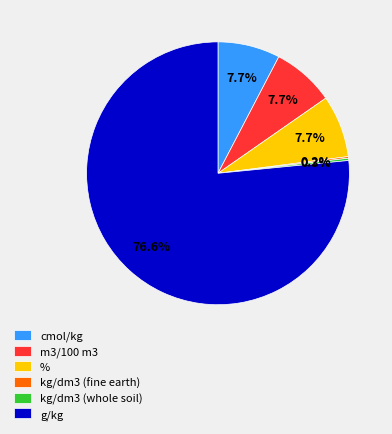

Which has a higher value, g/kg or m3/100 m3?

g/kg